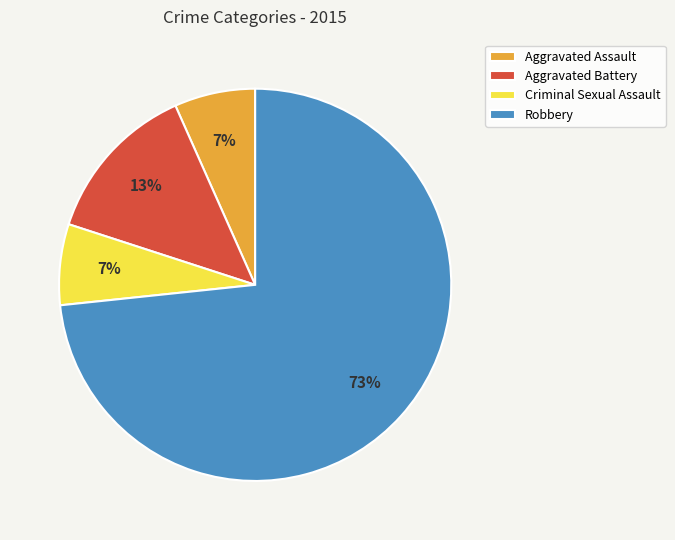

Which has a higher value, Robbery or Aggravated Battery?

Robbery